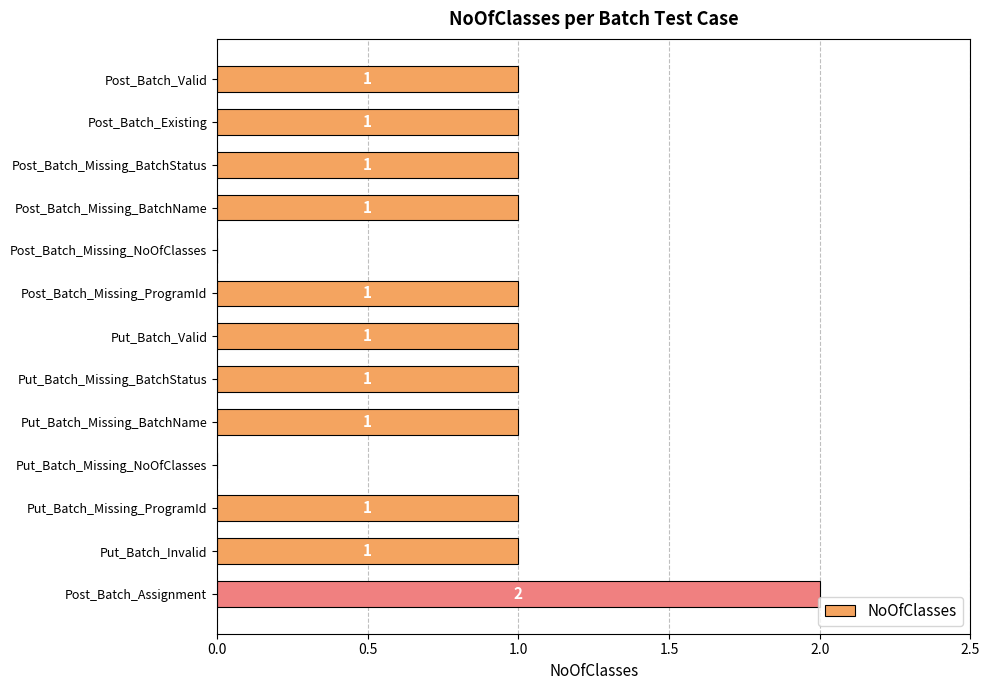

What is the sum of the values at Post_Batch_Assignment and Post_Batch_Valid?

3